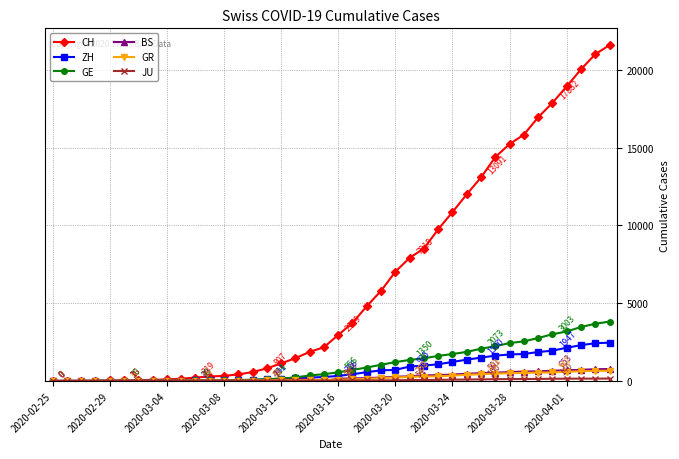

Which series has the widest spread of values?

CH